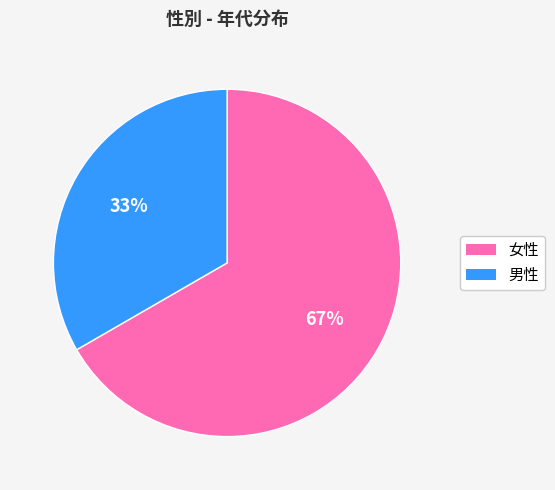

What percentage is the 男性 slice, to the nearest percent?

33%